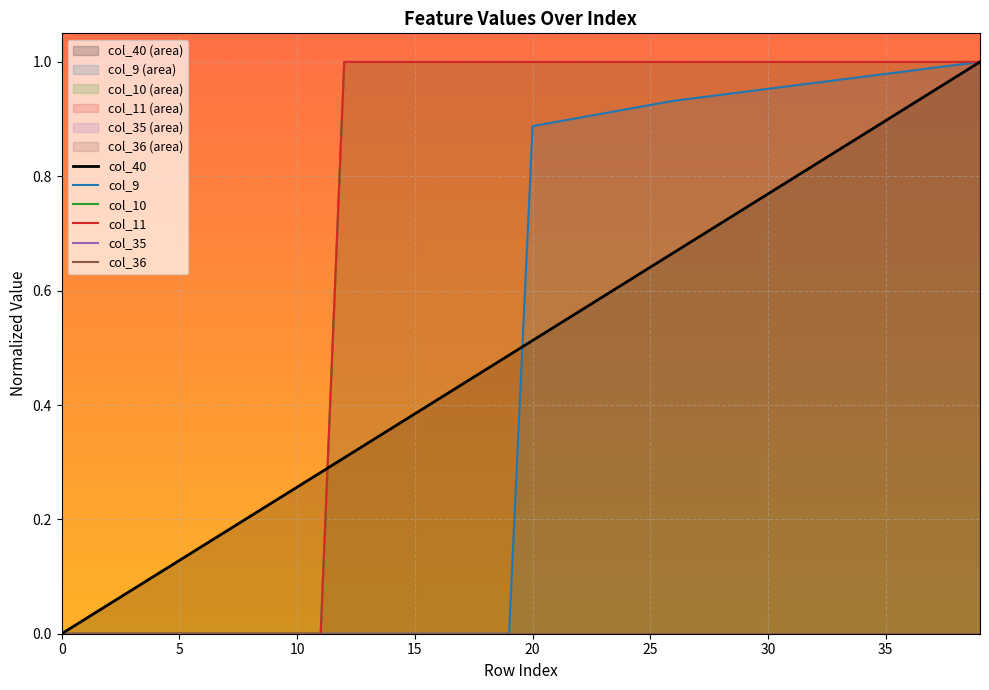

At which category is the sum across all series the highest?

39